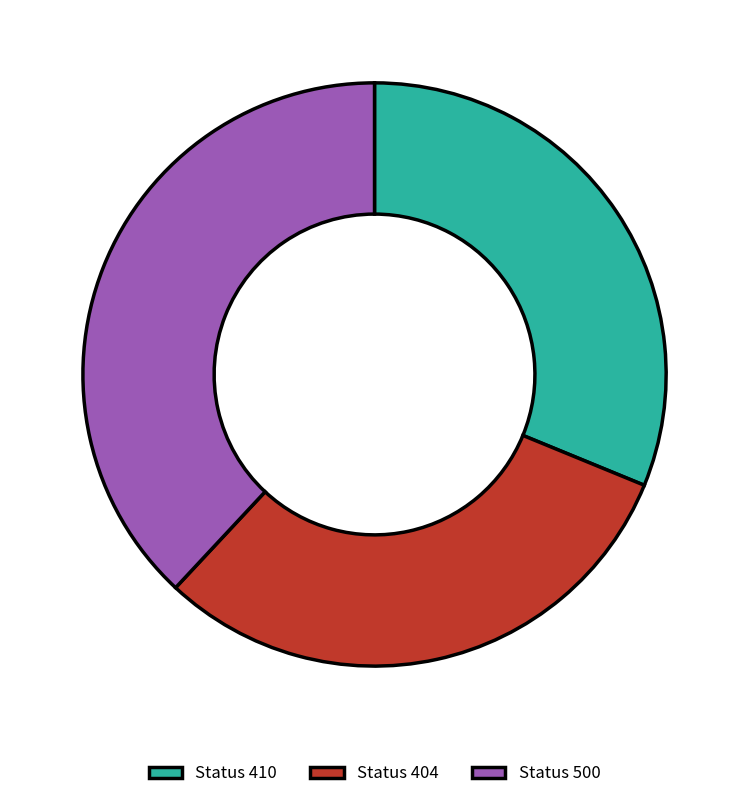

How many segments does this pie chart have?

3